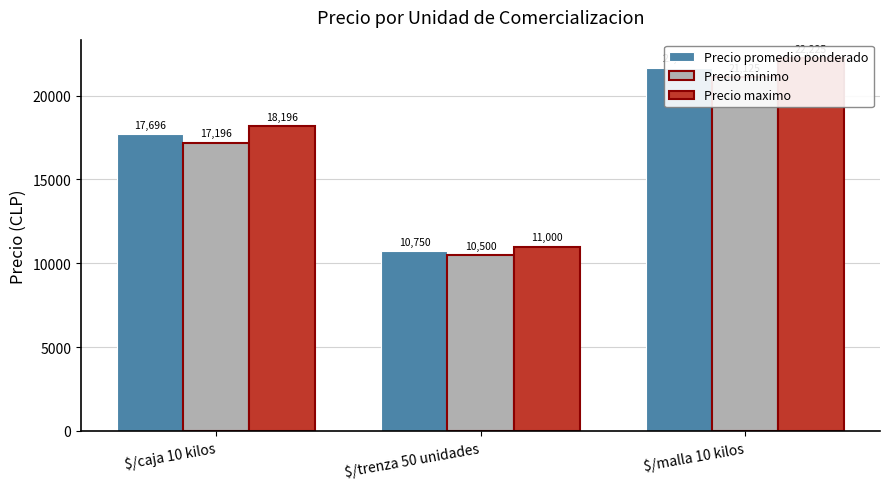

Reading left to right, extract all data points from this chart.

Precio promedio ponderado: $/caja 10 kilos=17696	$/trenza 50 unidades=10750	$/malla 10 kilos=21675
Precio minimo: $/caja 10 kilos=17196	$/trenza 50 unidades=10500	$/malla 10 kilos=21125
Precio maximo: $/caja 10 kilos=18196	$/trenza 50 unidades=11000	$/malla 10 kilos=22225